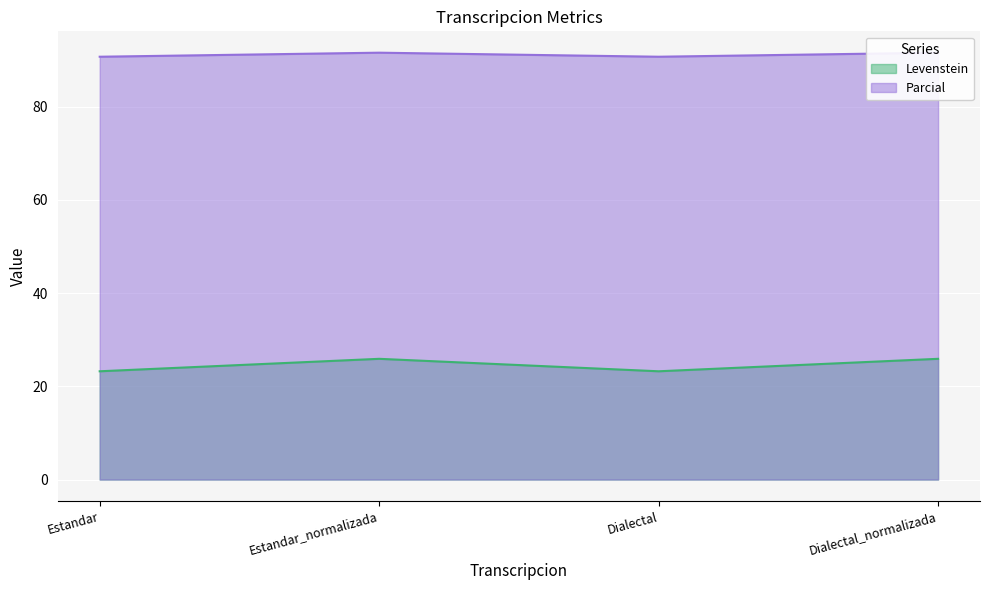

At which label does Parcial reach its peak?

Estandar_normalizada